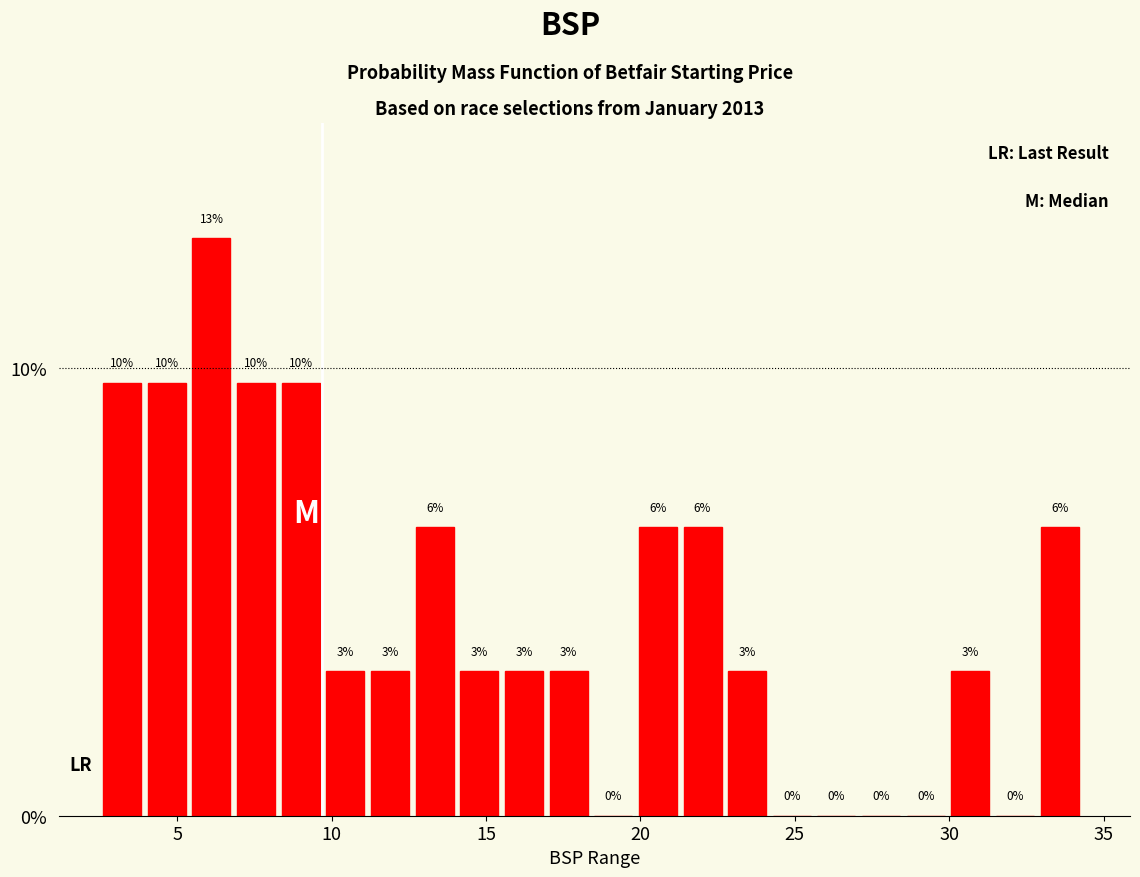

Around what value on the x-axis is the tallest bar? Give the approximate position of its centre, as read against the axis.

6.0